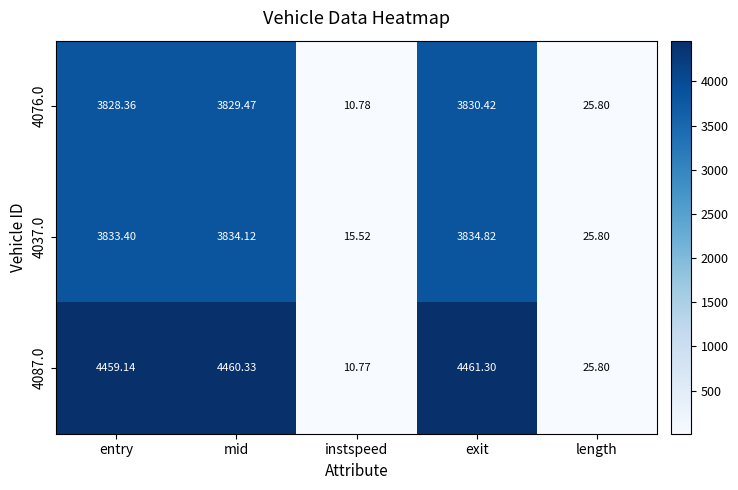

At which category does the chart reach its minimum across all series?

instspeed